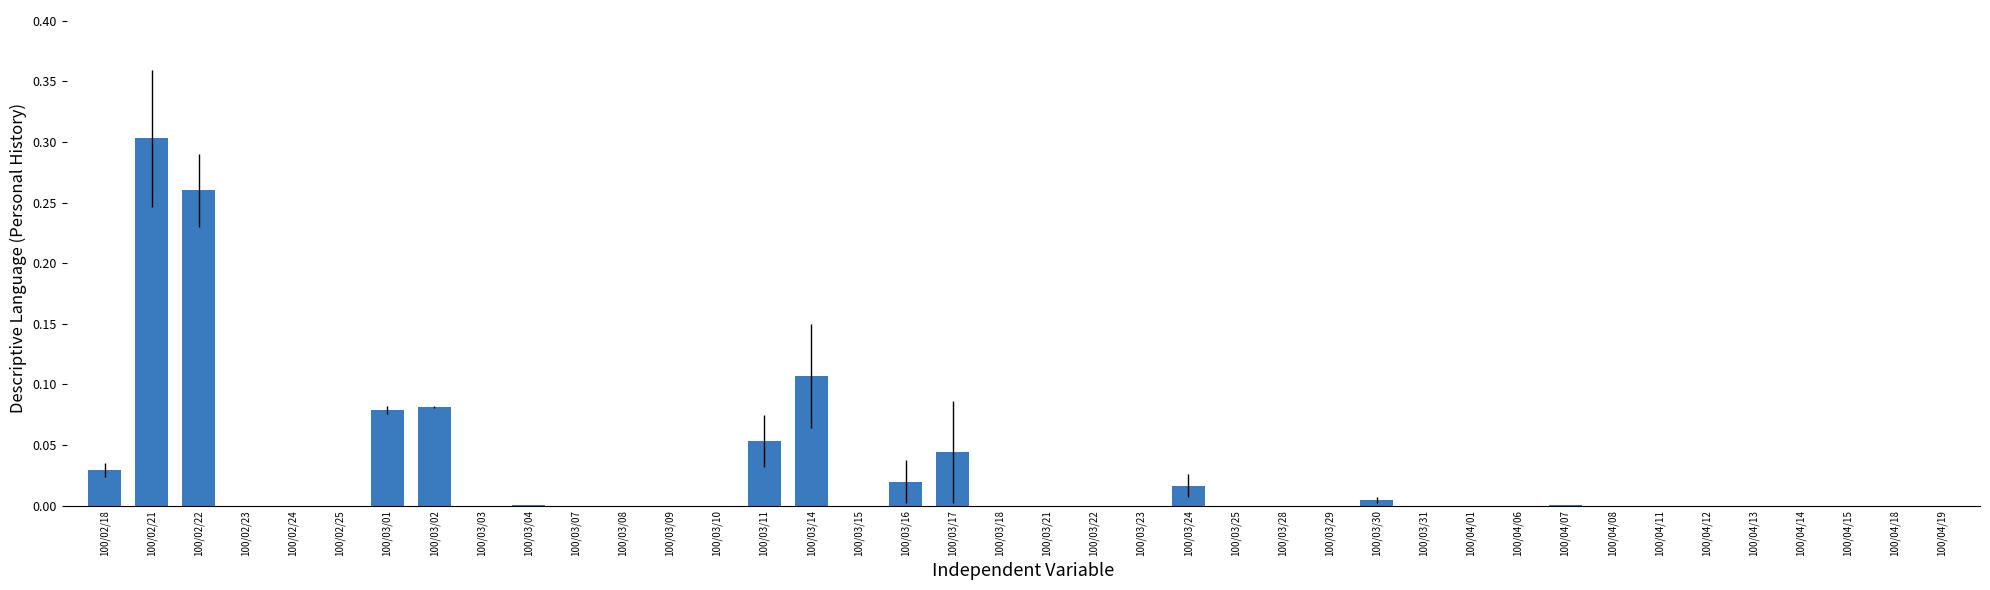

Count the number of categories in the chart.

40